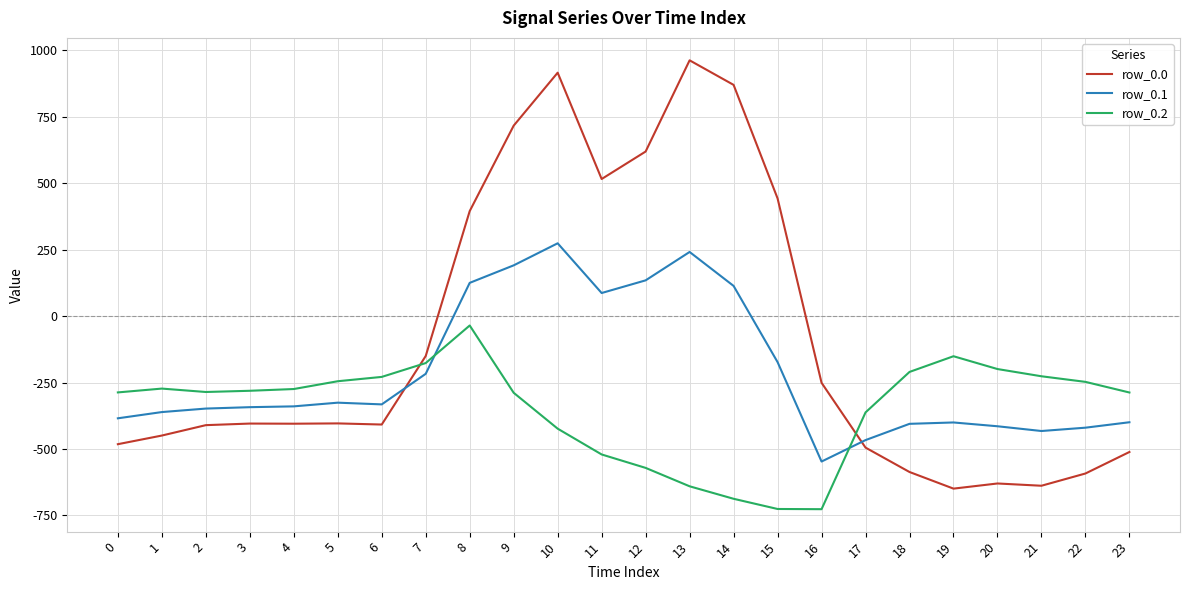

True or false: row_0.0 and row_0.2 intersect in this chart.

True